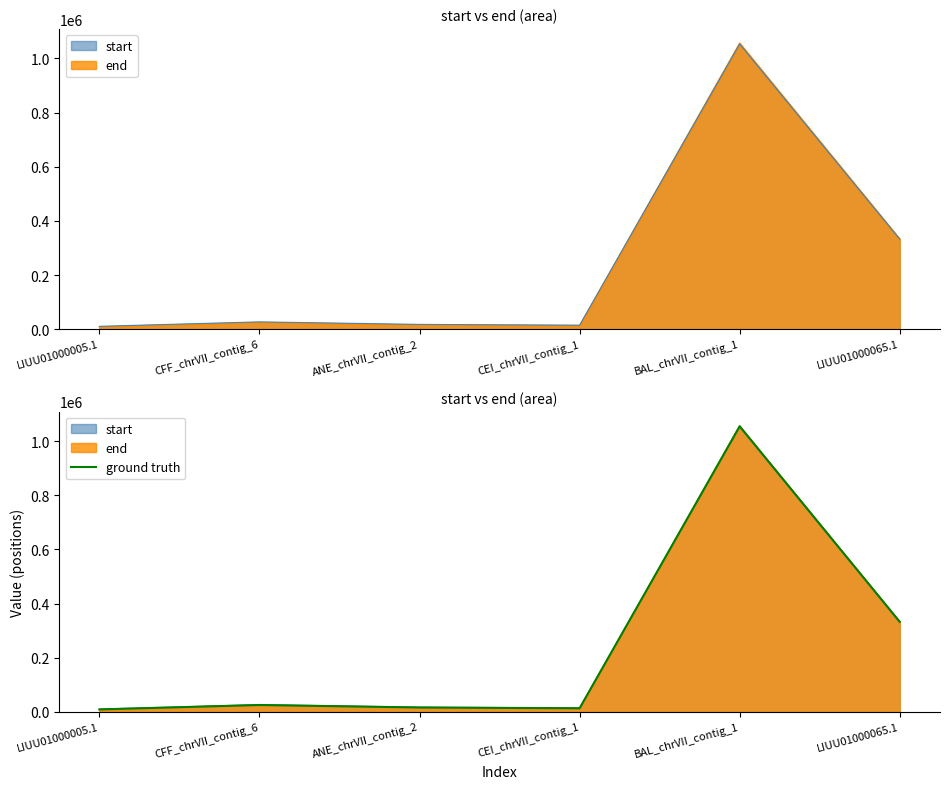

Where is the first local maximum?

CFF_chrVII_contig_6